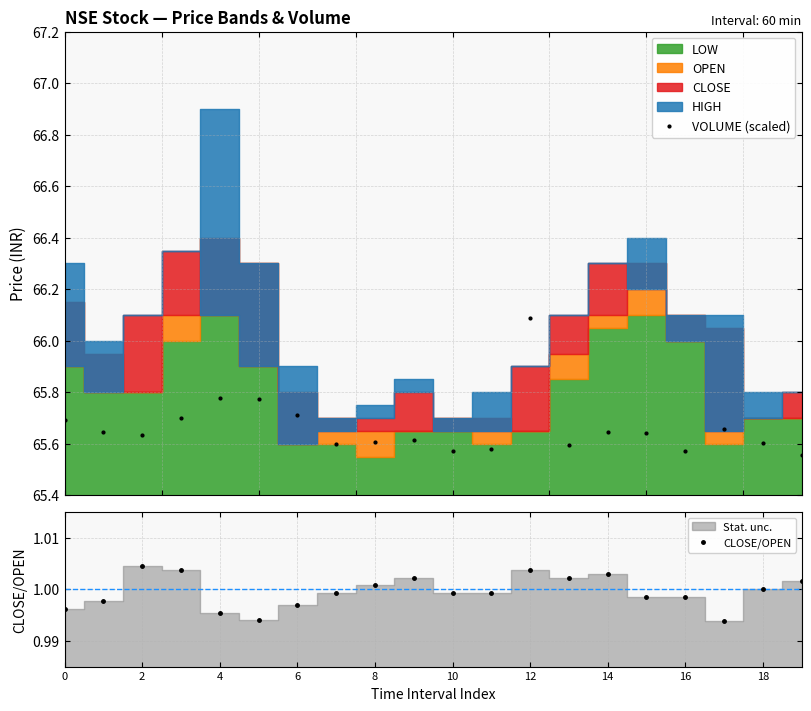

How many VOLUME (scaled) values are between 65 and 66?

19